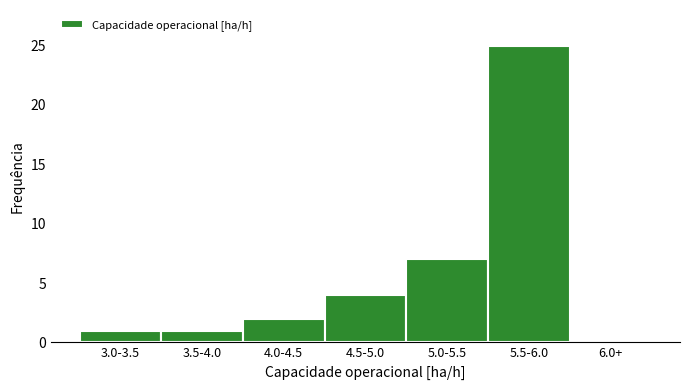

Reading right to left, list all the values displayed in this chart.

6.0+=0	5.5-6.0=25	5.0-5.5=7	4.5-5.0=4	4.0-4.5=2	3.5-4.0=1	3.0-3.5=1